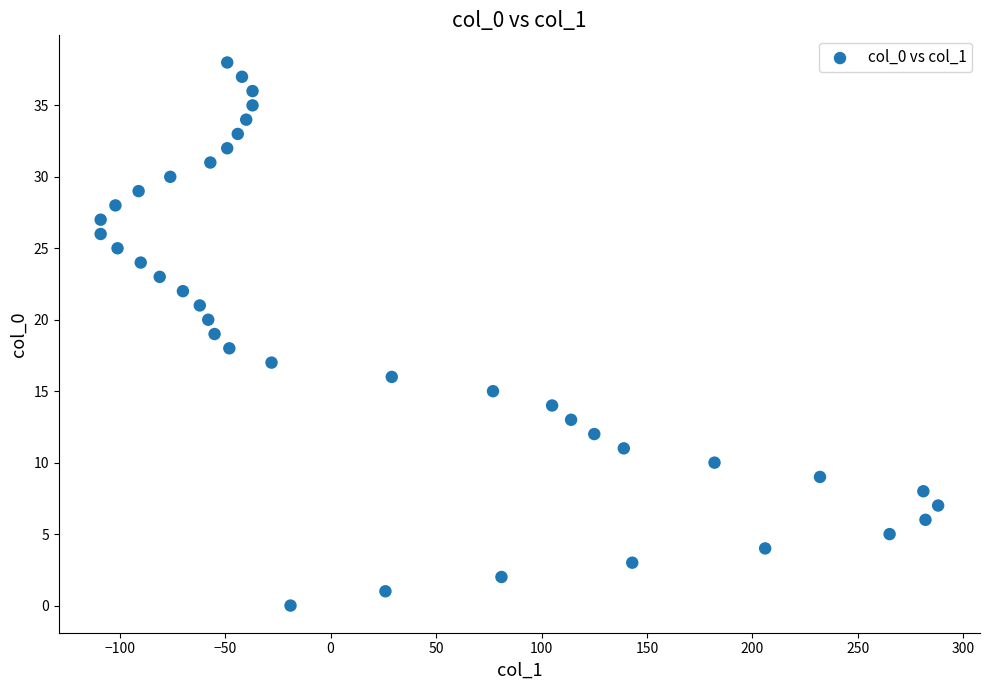

What is the range of Y values (max minus min)?

38